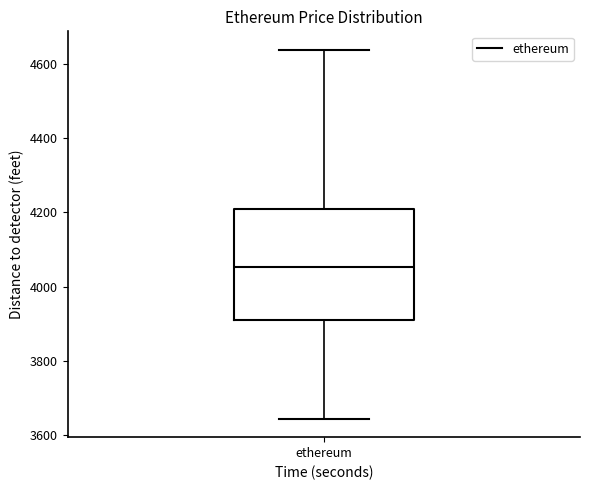

Where is the upper edge of the box for ethereum on the y-axis? The values are not printed on the chart, so give them approximately, as read against the axis.

4200